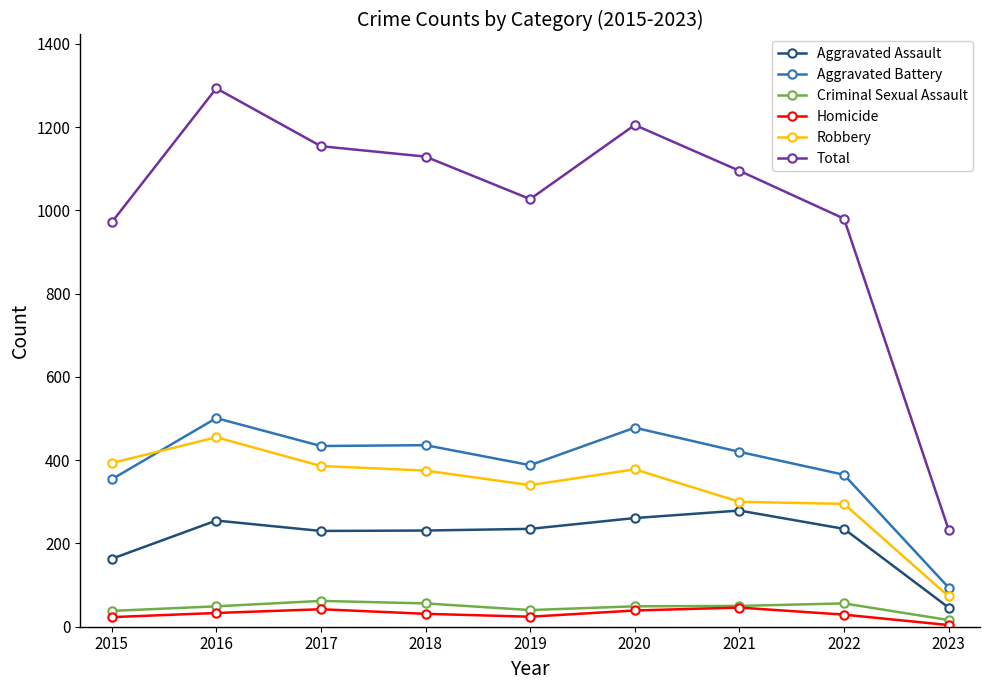

At which category is the sum across all series the highest?

2016